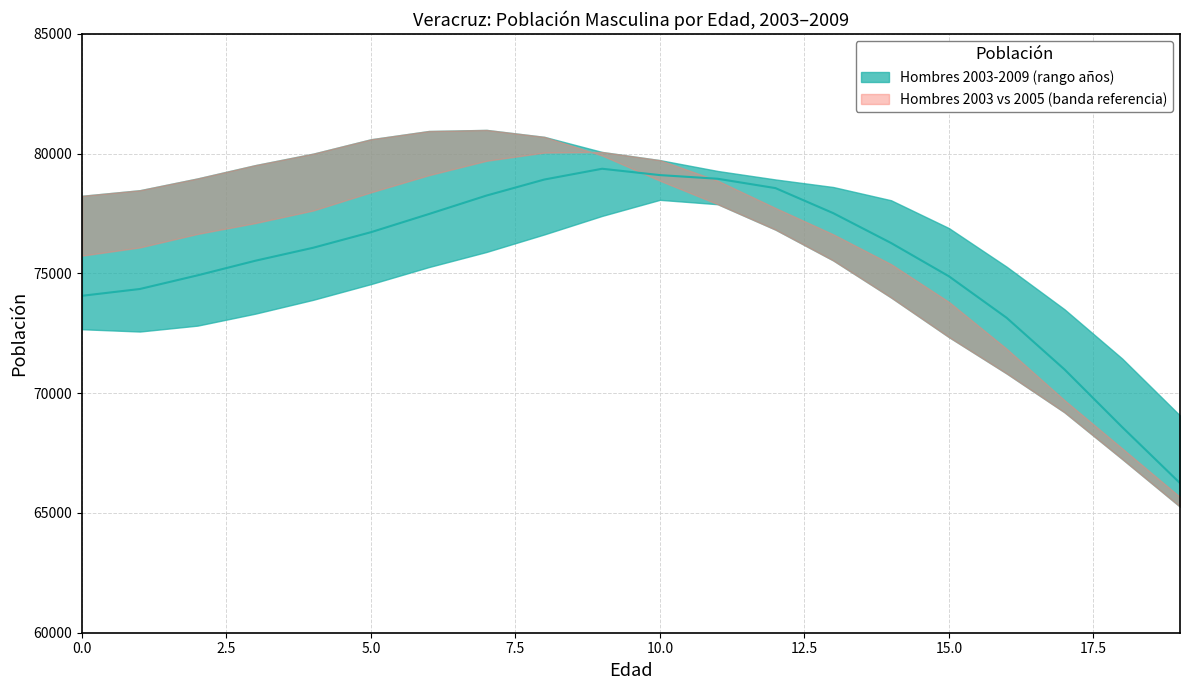

At which label does Hombres_2008 first exceed 75969?

6